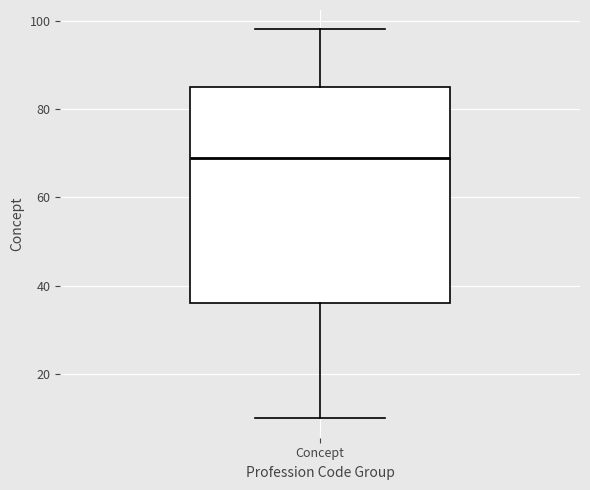

Where does the lower whisker of the box for Concept end on the y-axis? The values are not printed on the chart, so give them approximately, as read against the axis.

10